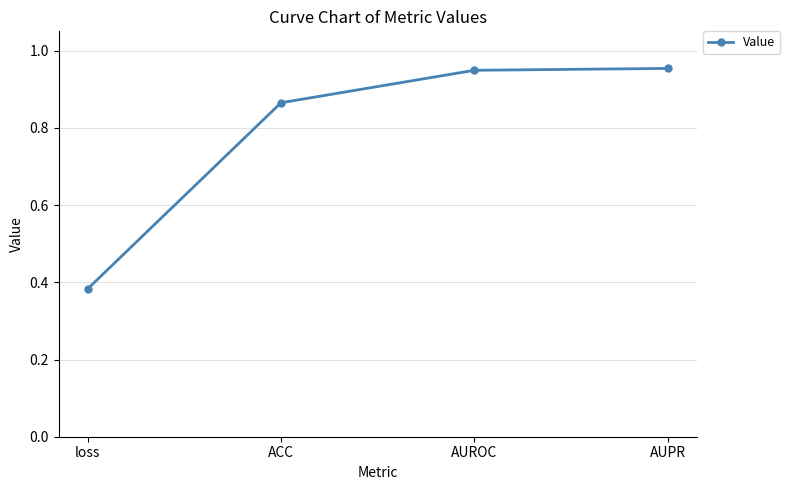

True or false: the data shows 1.5 at ACC.

False